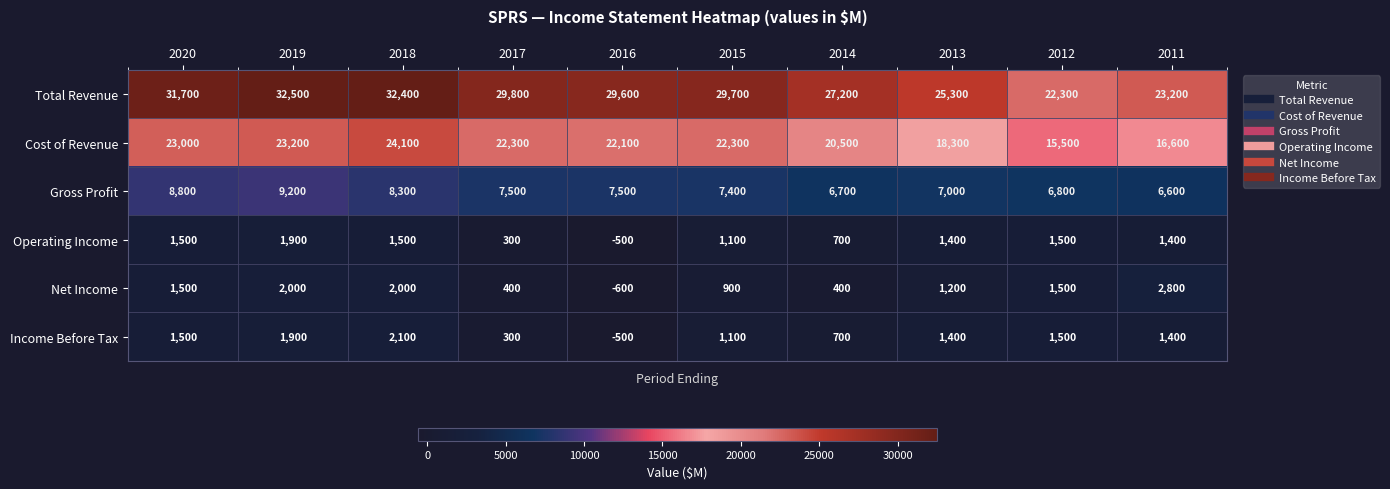

List the series in order of their peak value, lowest first.

Operating Income, Income Before Tax, Net Income, Gross Profit, Cost of Revenue, Total Revenue